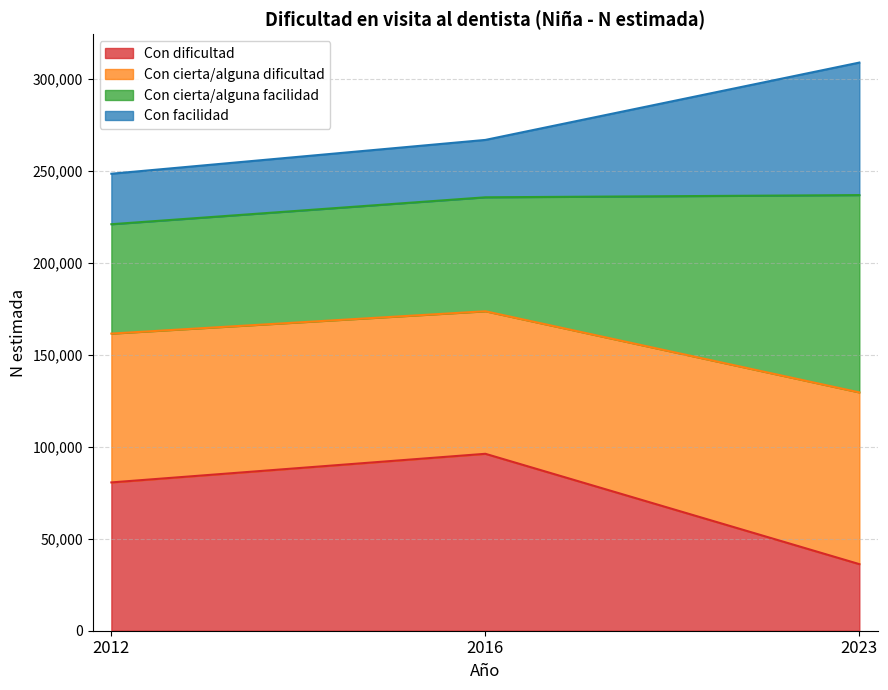

What is the highest value of the Con dificultad series?

96137